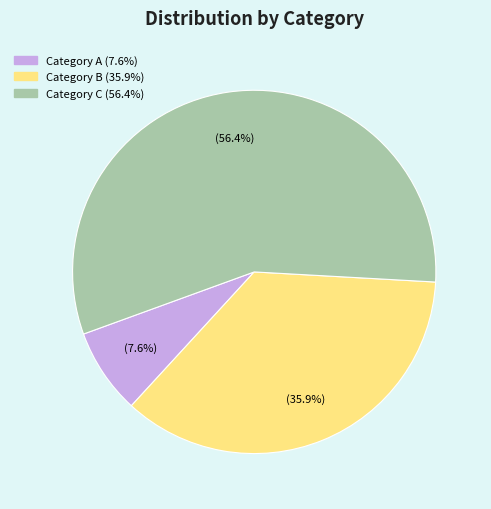

Is there a majority slice in this chart?

Yes